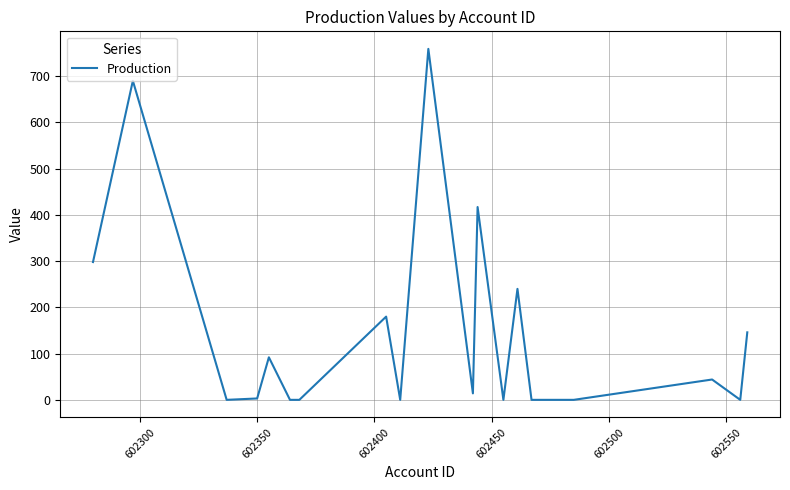

What is the maximum value shown in the chart?

759